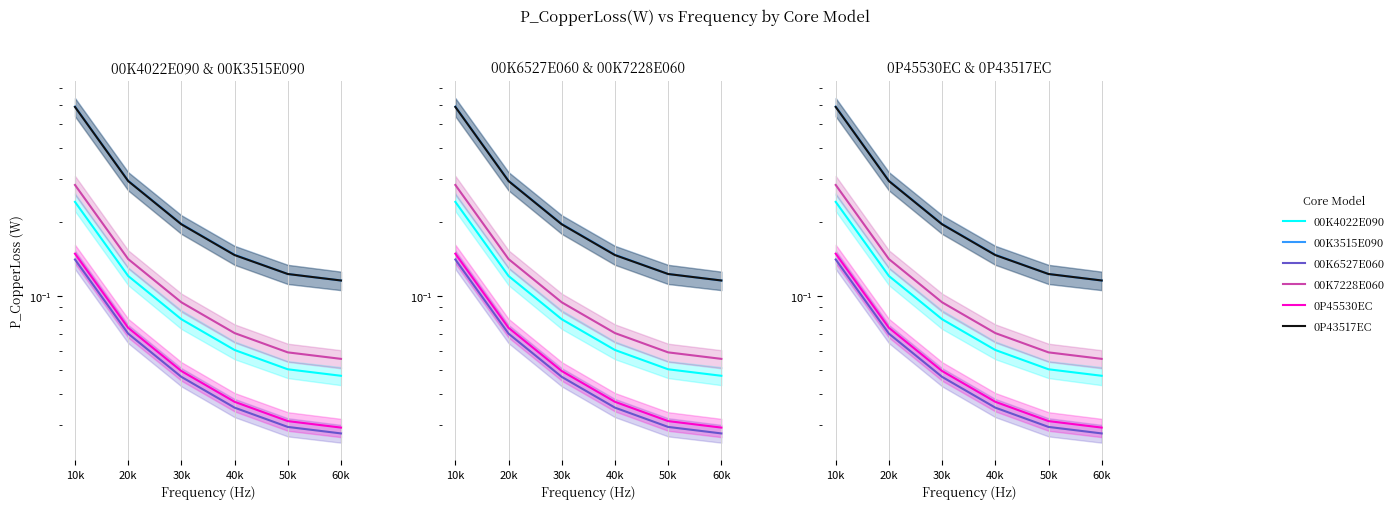

At 30k, list the series in order from smallest to largest.

00K6527E060, 0P45530EC, 00K4022E090, 00K7228E060, 0P43517EC, 00K3515E090